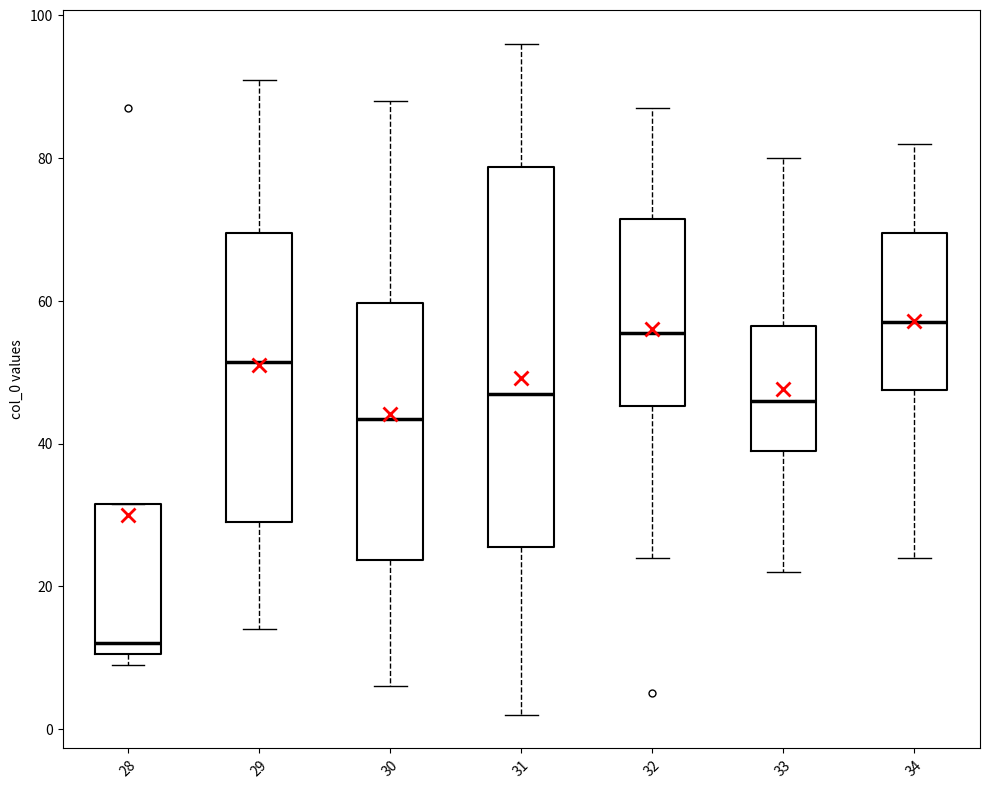

Where is the lower edge of the box at x = 29 on the y-axis? The values are not printed on the chart, so give them approximately, as read against the axis.

30